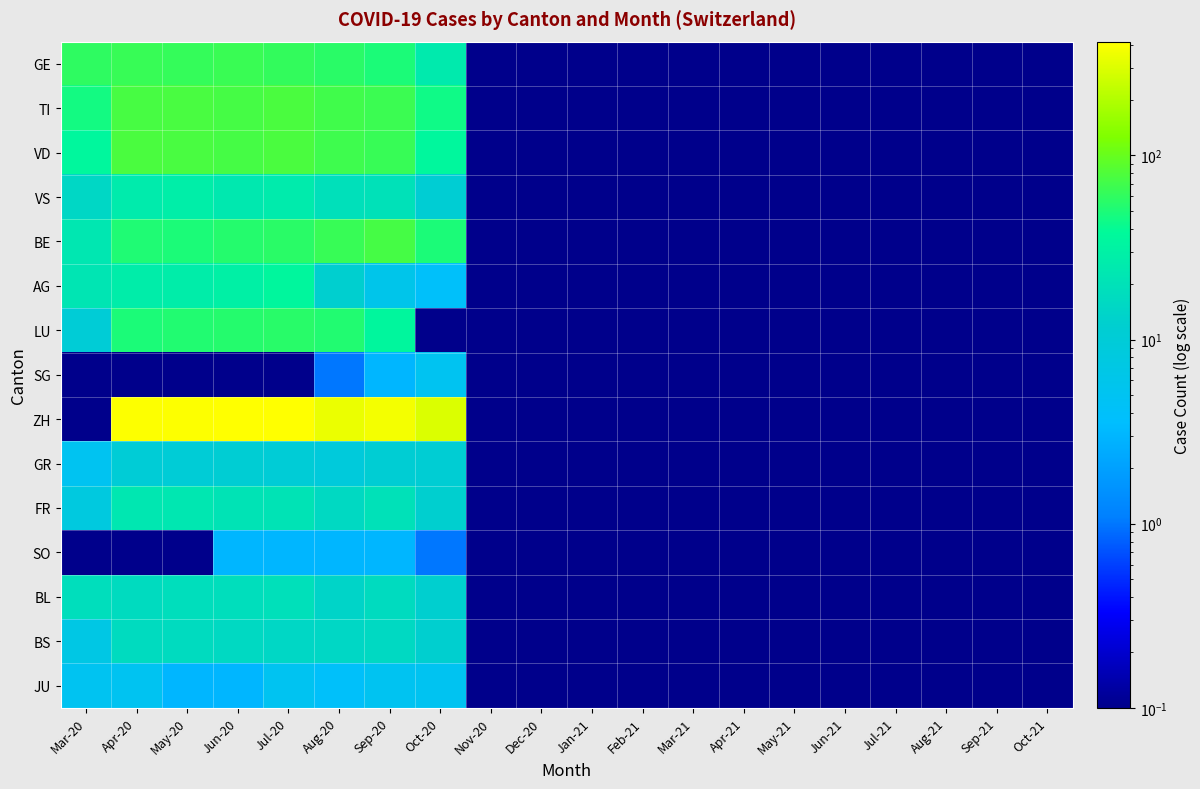

What is the total value across all series at Aug-20?

747.0